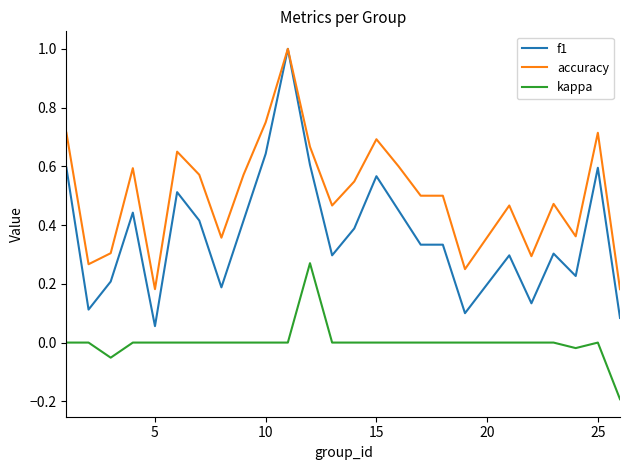

What is the greatest value displayed?

1.0